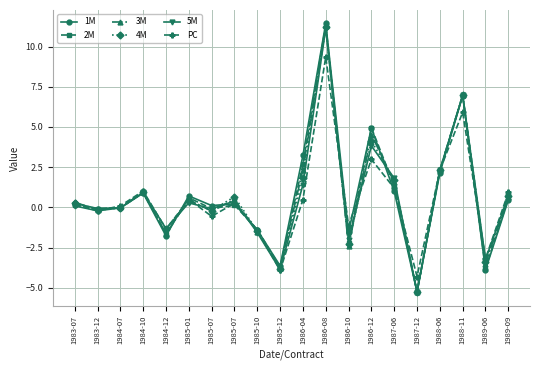

The 3M series shows 0.3 at 1983-07. True or false?

True